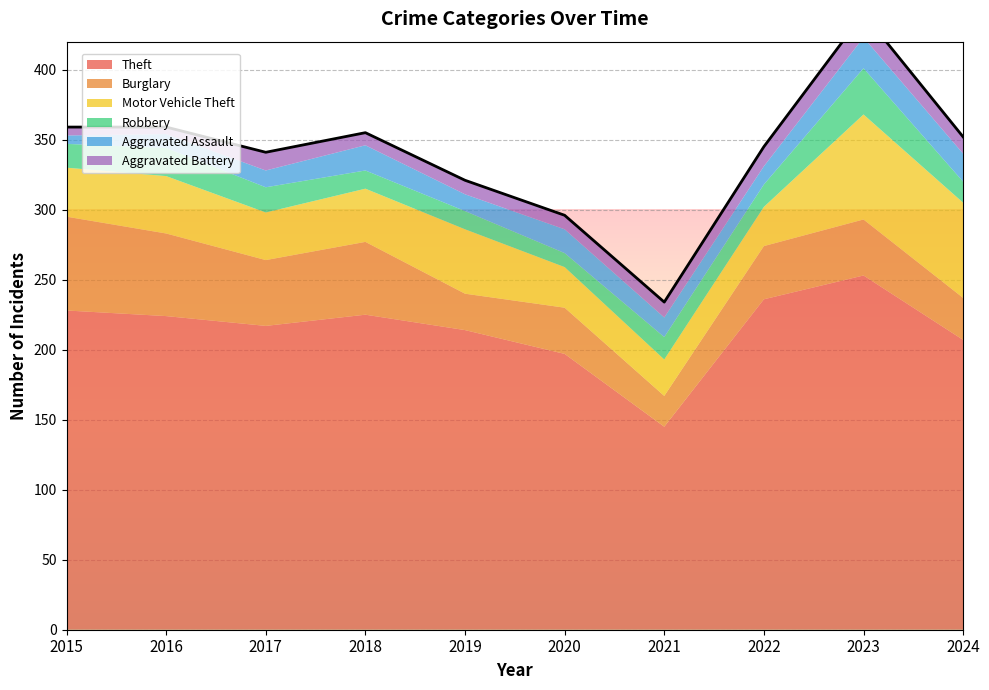

Reading left to right, what are all the values shown in this chart?

Theft: 2015=228	2016=224	2017=217	2018=225	2019=214	2020=197	2021=145	2022=236	2023=253	2024=207
Burglary: 2015=67	2016=59	2017=47	2018=52	2019=26	2020=33	2021=22	2022=38	2023=40	2024=30
Motor Vehicle Theft: 2015=35	2016=41	2017=34	2018=38	2019=46	2020=29	2021=26	2022=28	2023=75	2024=68
Robbery: 2015=17	2016=20	2017=18	2018=13	2019=13	2020=10	2021=16	2022=16	2023=33	2024=15
Aggravated Assault: 2015=6	2016=10	2017=12	2018=18	2019=12	2020=17	2021=14	2022=13	2023=22	2024=20
Aggravated Battery: 2015=6	2016=5	2017=13	2018=9	2019=10	2020=10	2021=11	2022=14	2023=17	2024=12